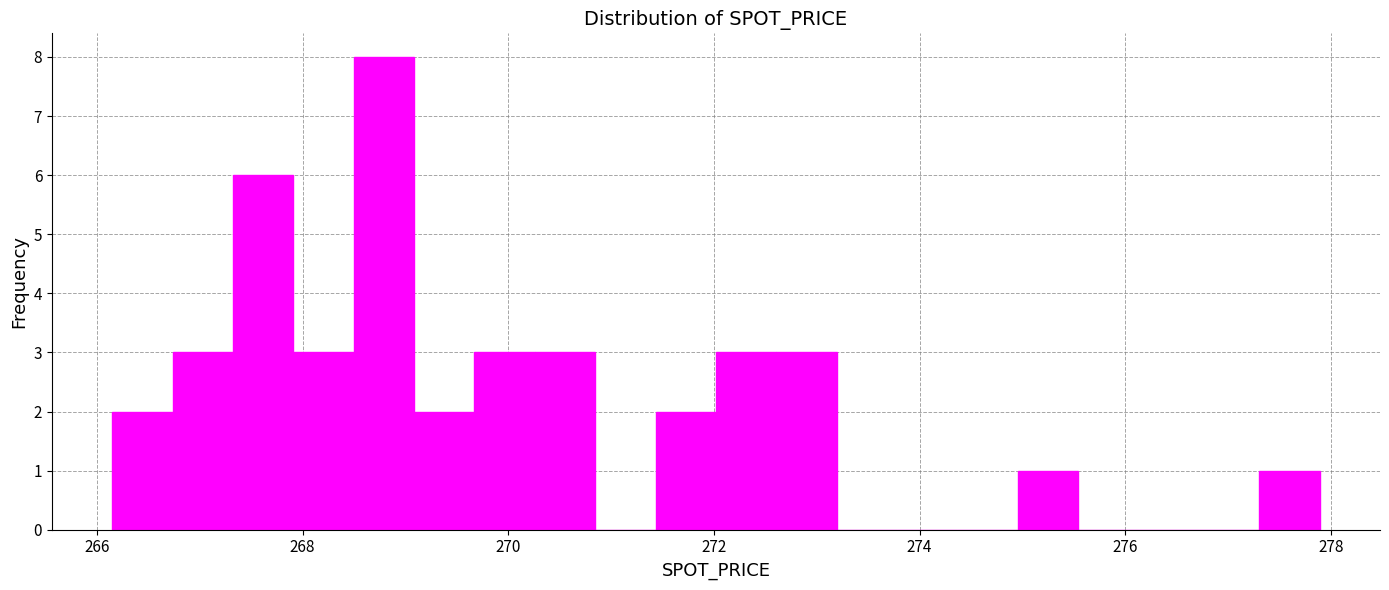

Around what value on the x-axis is the tallest bar? Give the approximate position of its centre, as read against the axis.

268.8